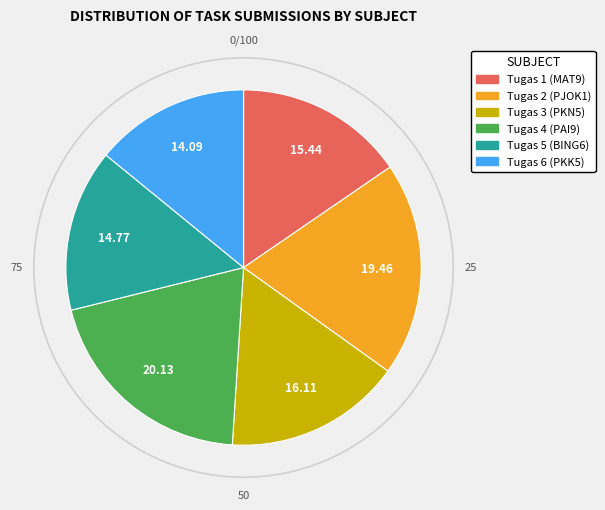

Rank the categories by value from lowest to highest.

Tugas 6, Tugas 5, Tugas 1, Tugas 3, Tugas 2, Tugas 4